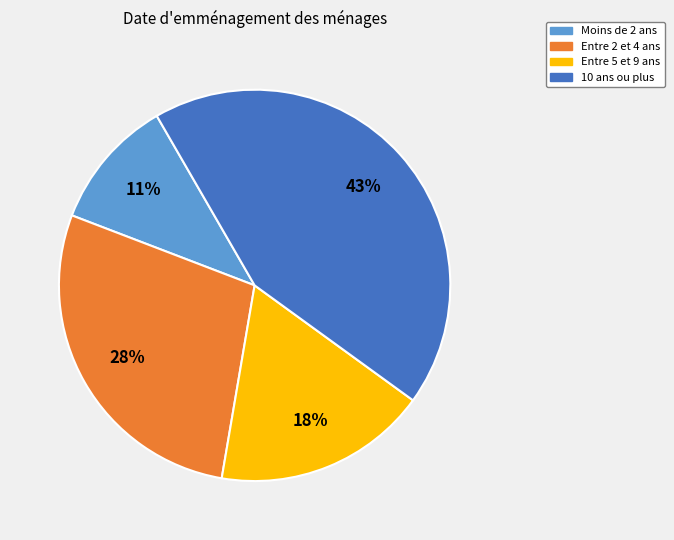

Is there a majority slice in this chart?

No